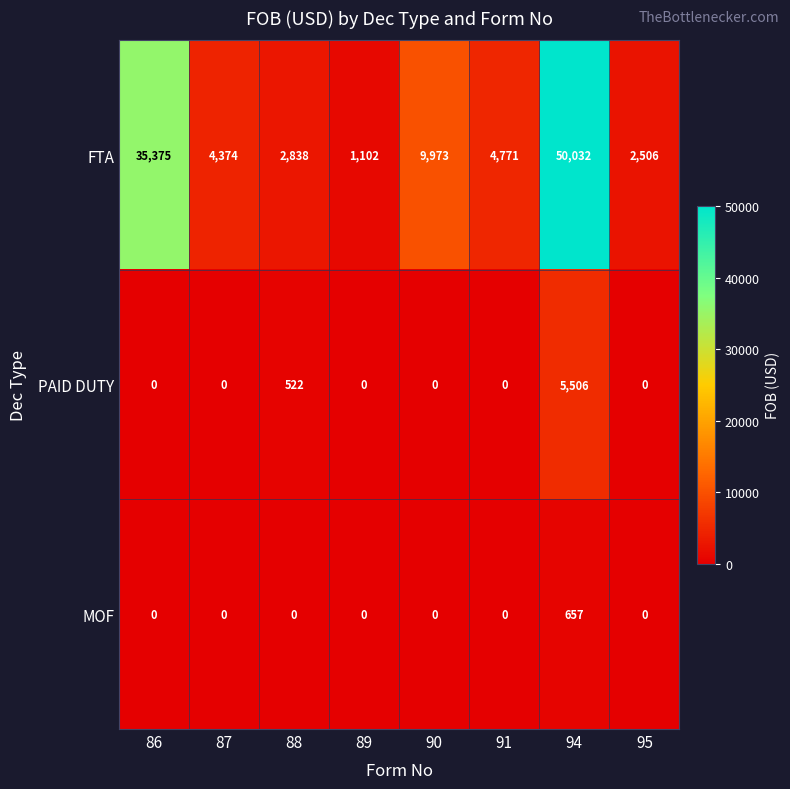

Is it true that PAID DUTY equals 3186 at 89?

False